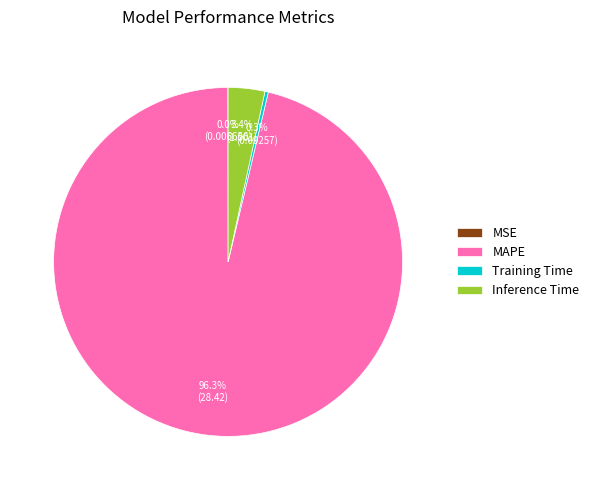

What is the majority slice?

MAPE